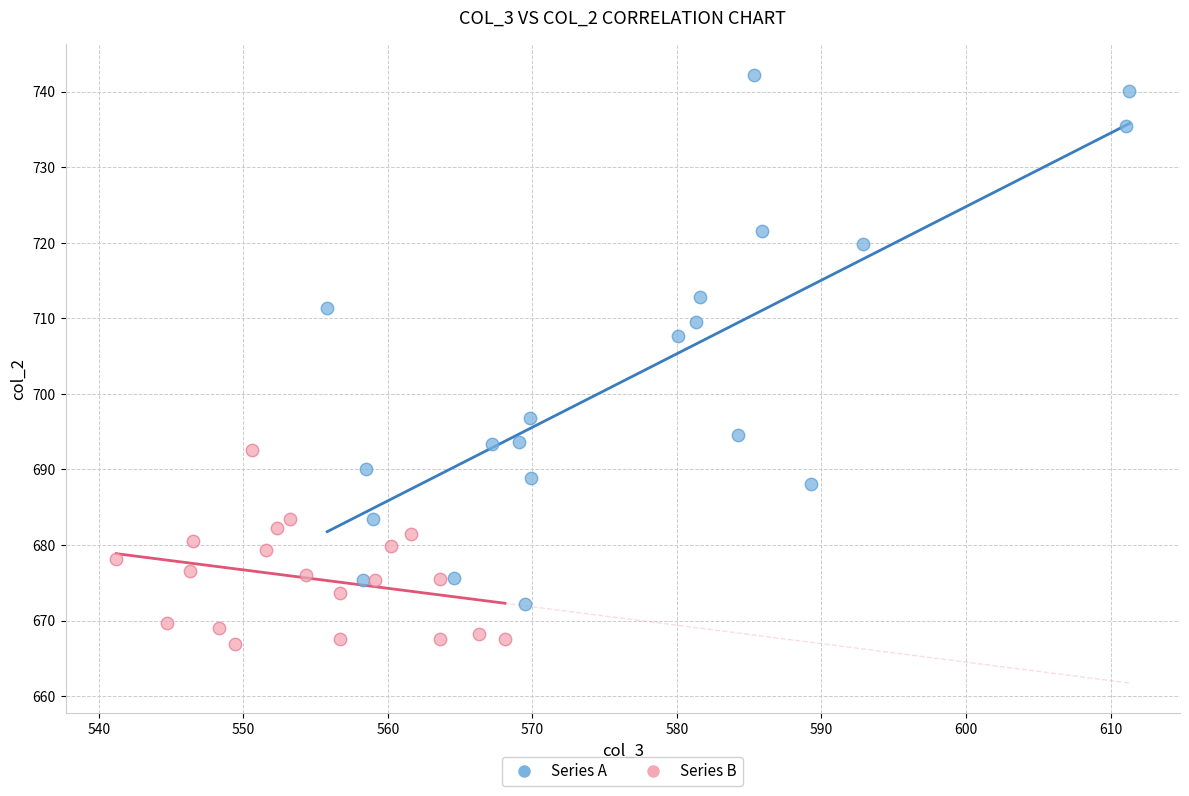

Which series contains the lowest Y value?

Series B